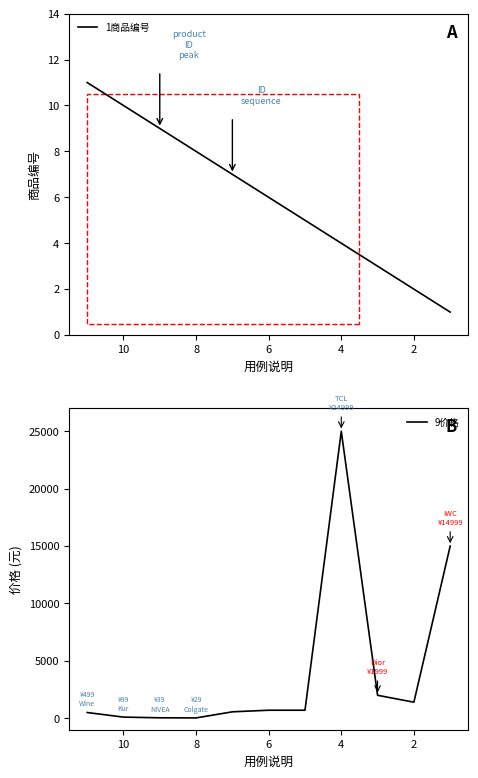

List the series in order of their peak value, lowest first.

1商品编号, 9价格